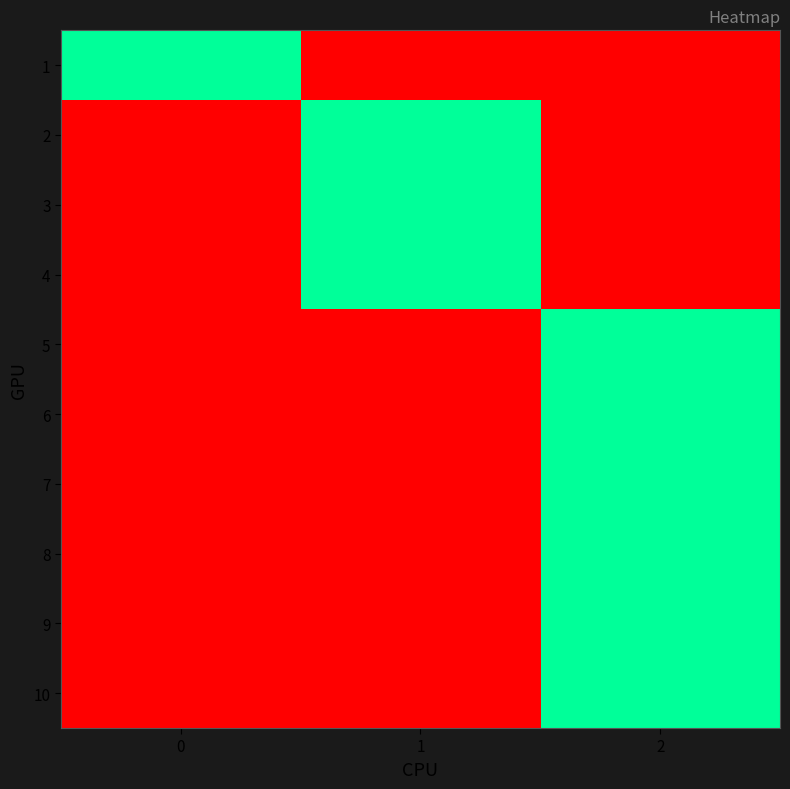

At 0, list the series in order from smallest to largest.

2, 3, 4, 5, 6, 7, 8, 9, 10, 1